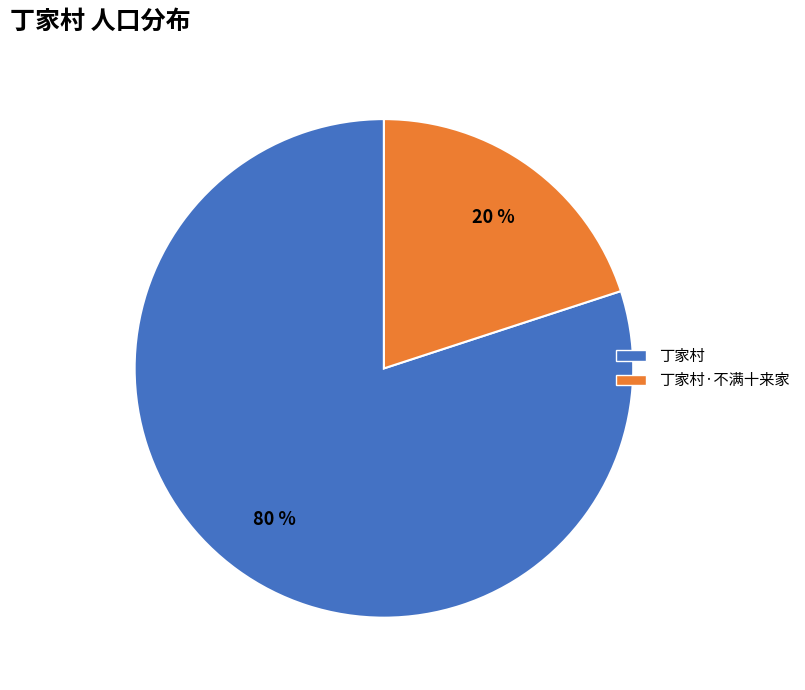

Combined, do 丁家村 and 丁家村·不满十来家 account for over 50%?

Yes